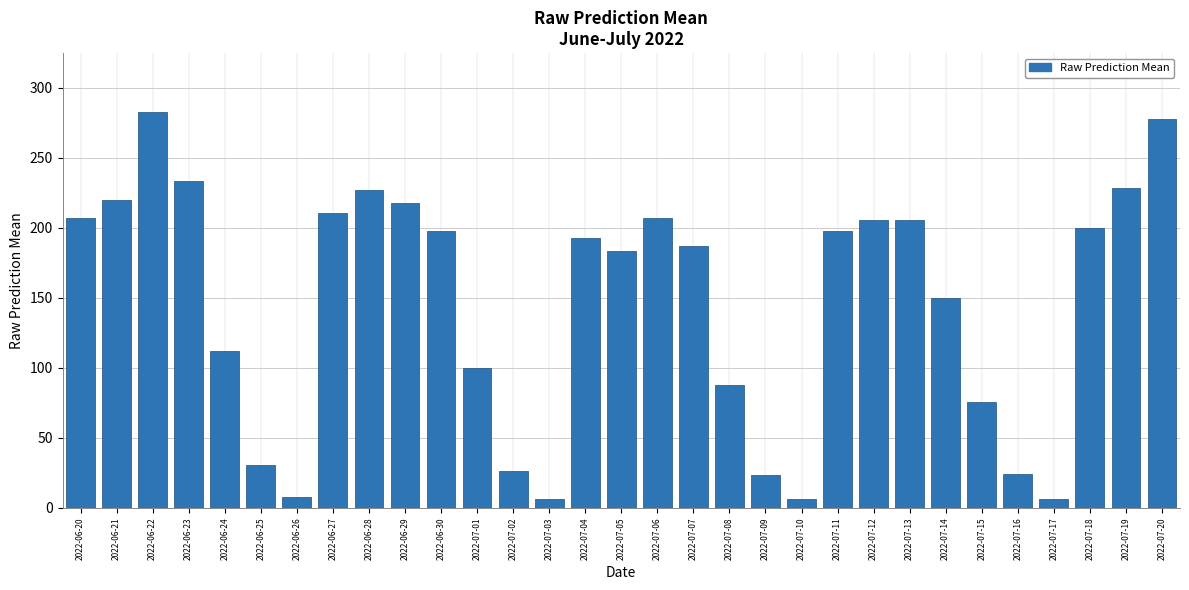

What is the average value?

146.3